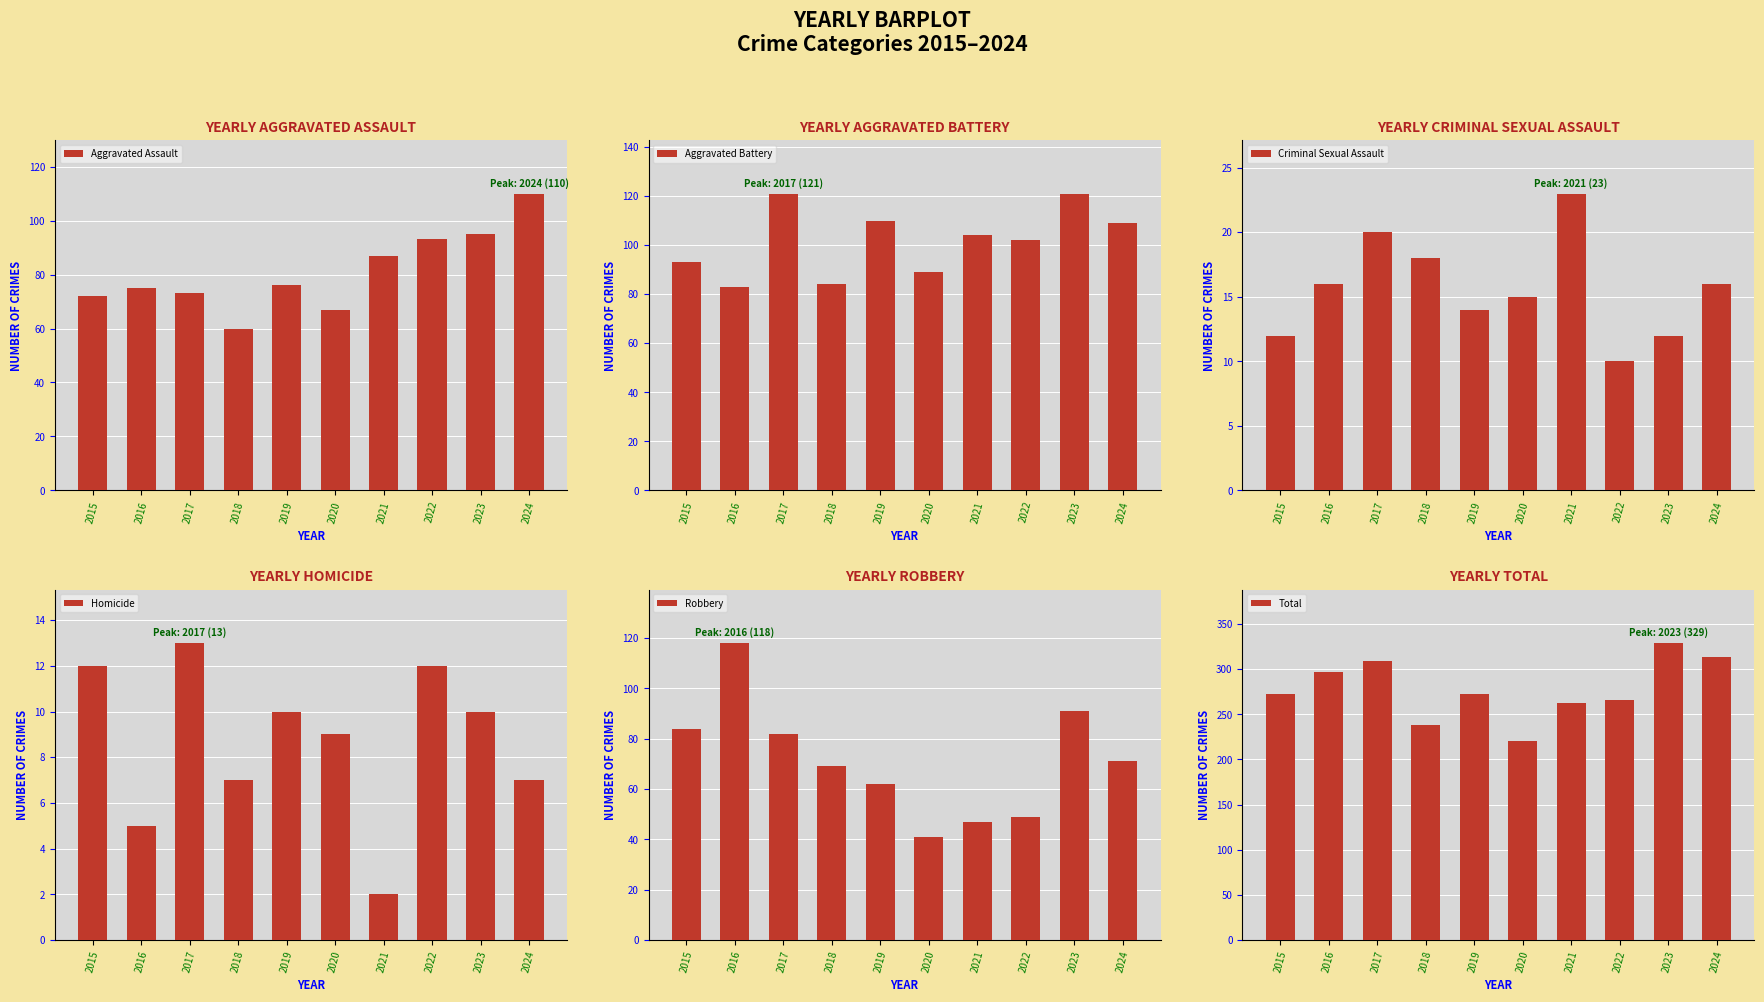

Which series has the widest spread of values?

Total